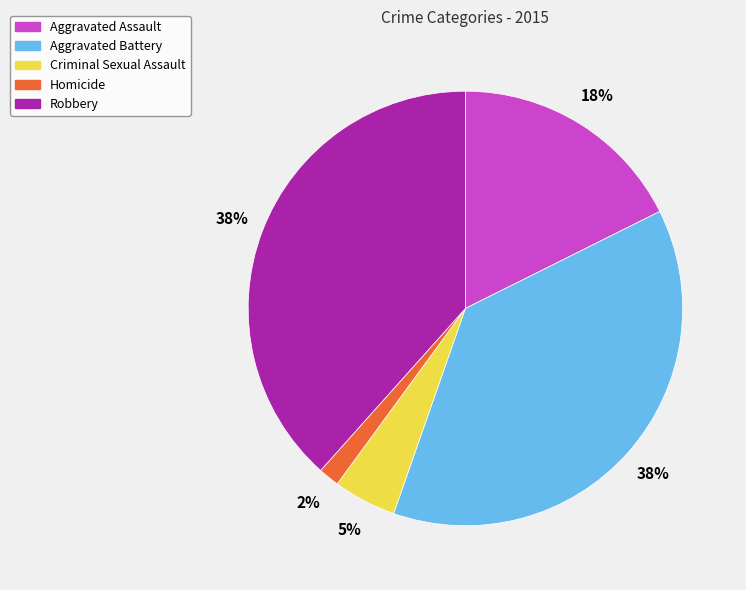

Between Homicide and Criminal Sexual Assault, which is larger?

Criminal Sexual Assault